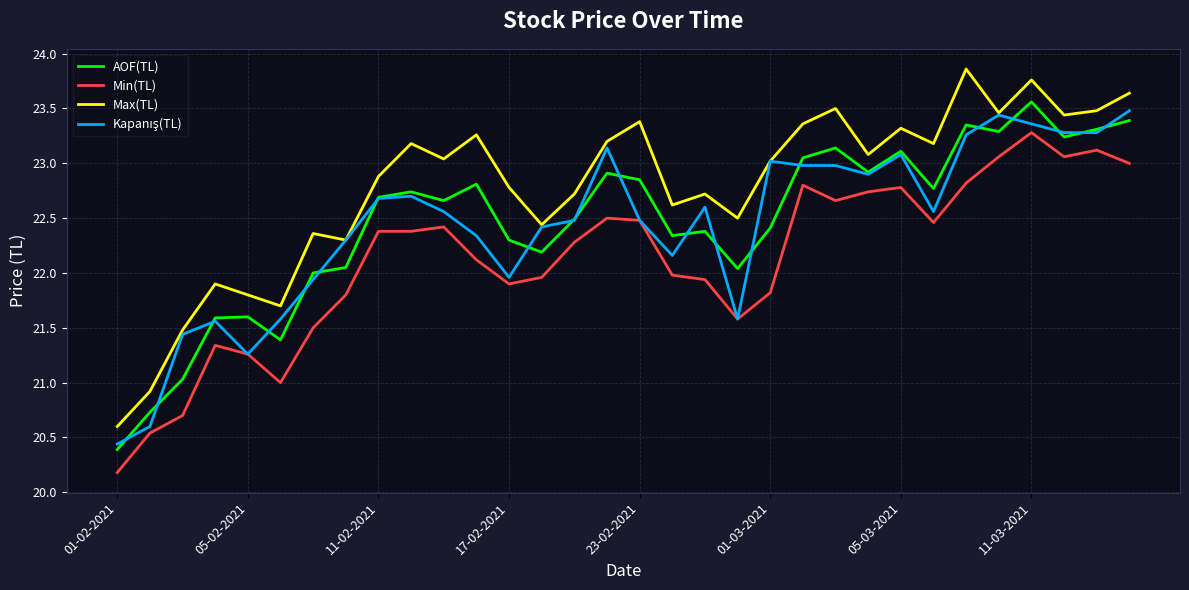

True or false: AOF(TL) and Max(TL) intersect in this chart.

False